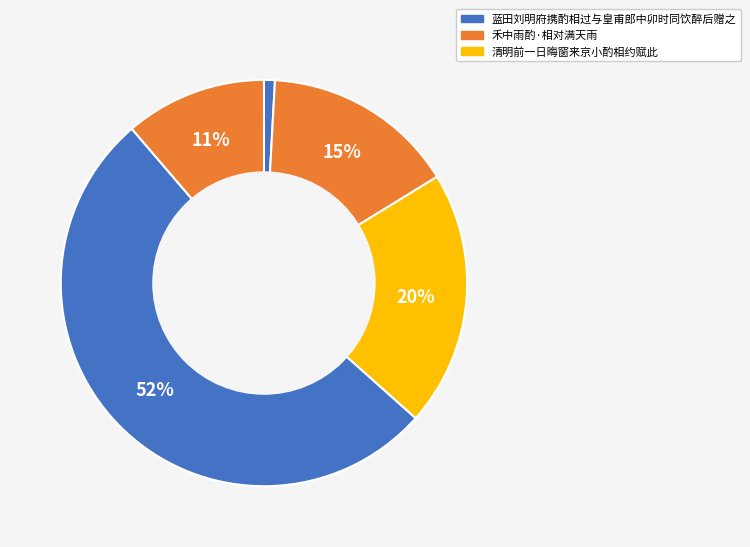

How many slices are in this pie chart?

5